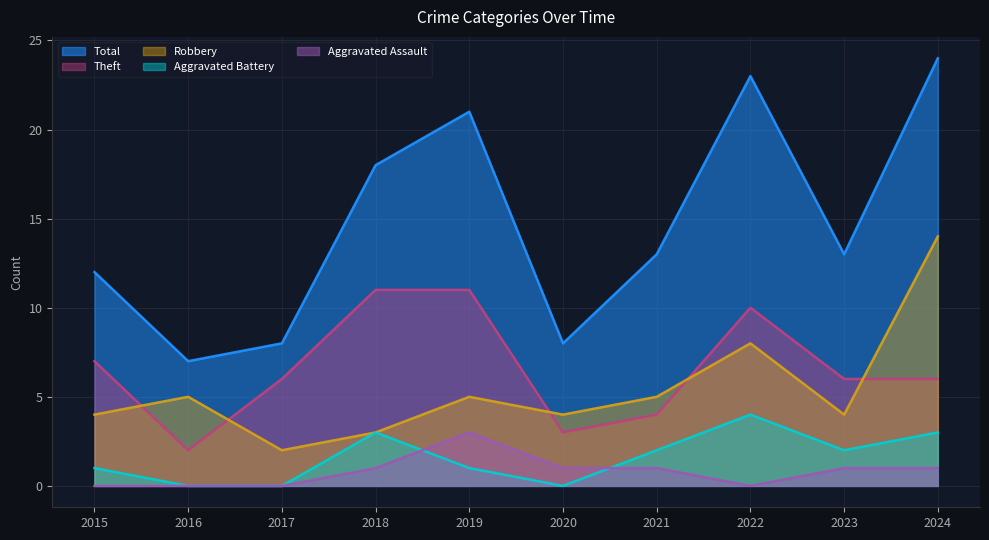

Reading right to left, transcribe all the data shown in this chart.

Robbery: 2024=14	2023=4	2022=8	2021=5	2020=4	2019=5	2018=3	2017=2	2016=5	2015=4
Theft: 2024=6	2023=6	2022=10	2021=4	2020=3	2019=11	2018=11	2017=6	2016=2	2015=7
Total: 2024=24	2023=13	2022=23	2021=13	2020=8	2019=21	2018=18	2017=8	2016=7	2015=12
Aggravated Assault: 2024=1	2023=1	2022=0	2021=1	2020=1	2019=3	2018=1	2017=0	2016=0	2015=0
Aggravated Battery: 2024=3	2023=2	2022=4	2021=2	2020=0	2019=1	2018=3	2017=0	2016=0	2015=1